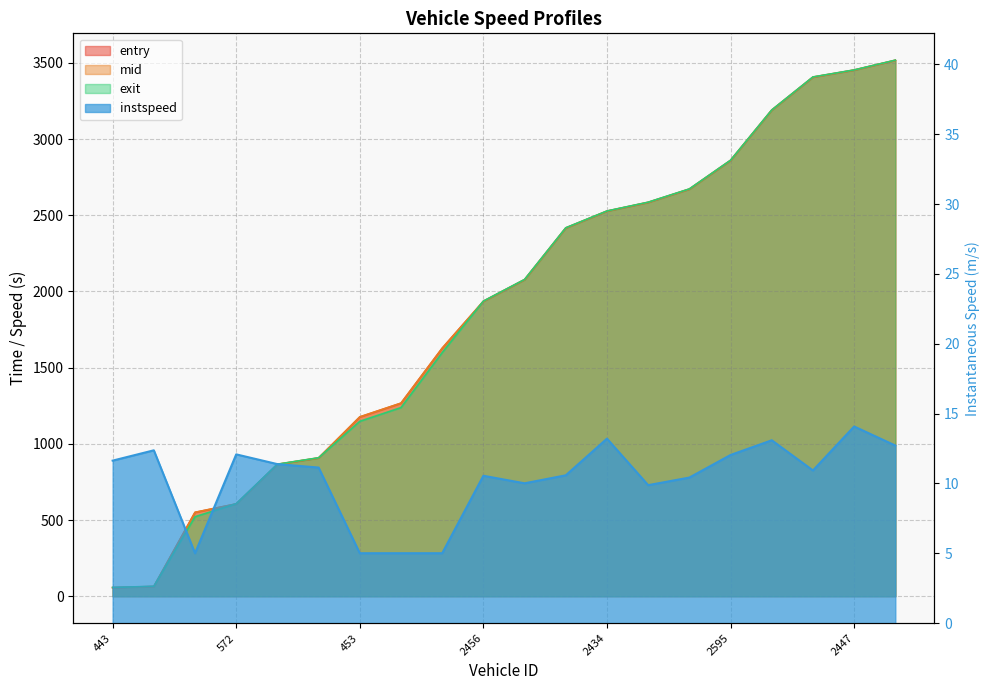

What is the maximum value for instspeed?

14.1